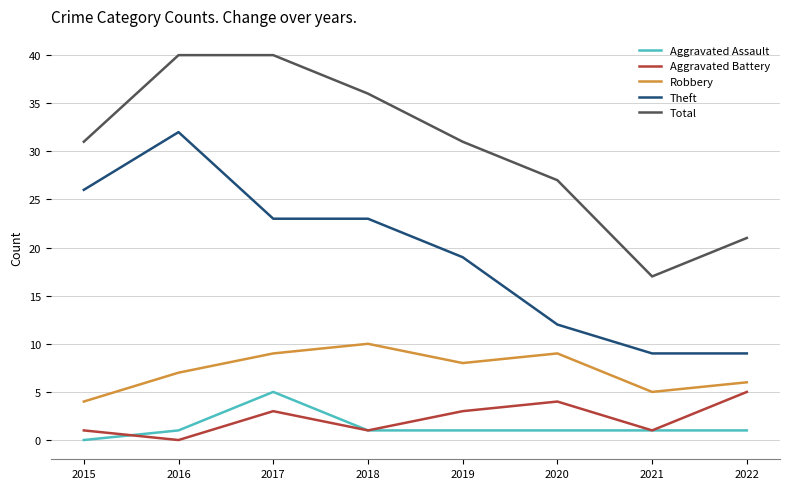

What is the spread (max minus min) of values at 2016?

40